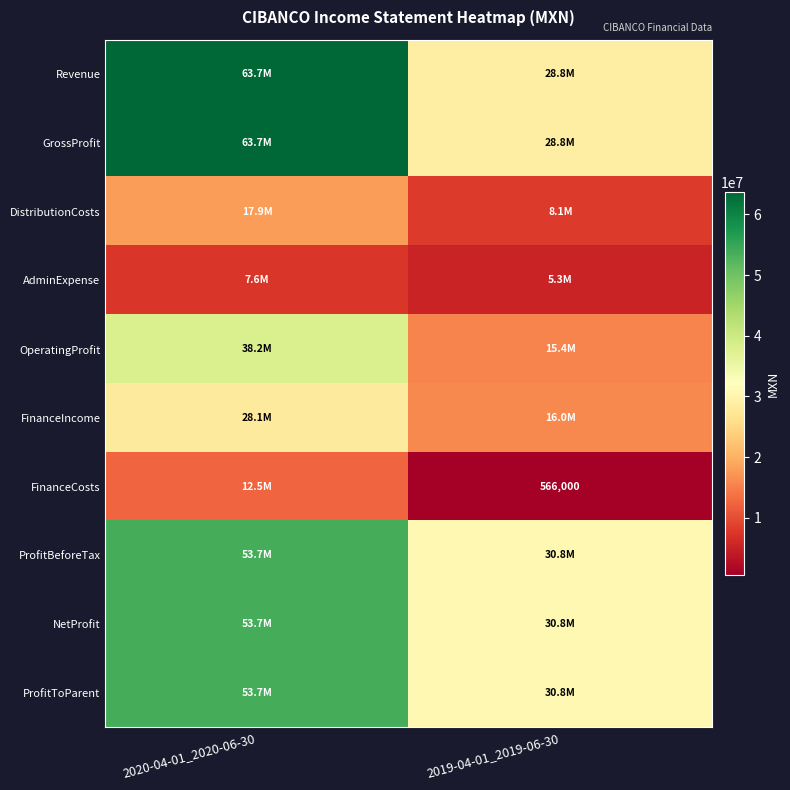

What is the highest value of the ProfitToParent series?

53709000